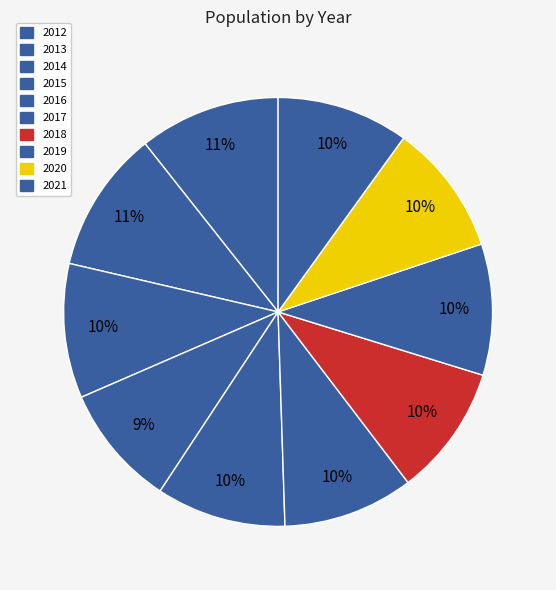

The 2017 slice represents 1% of the pie. True or false?

False